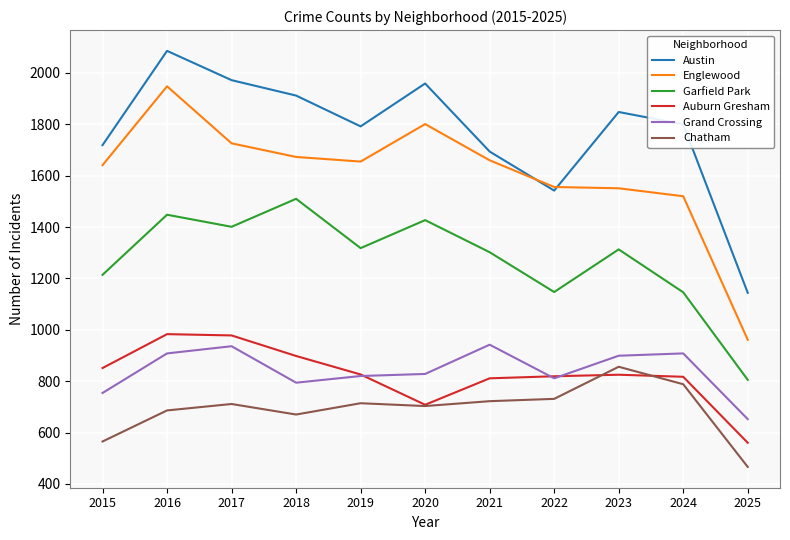

Where is the first local maximum for Garfield Park?

2016